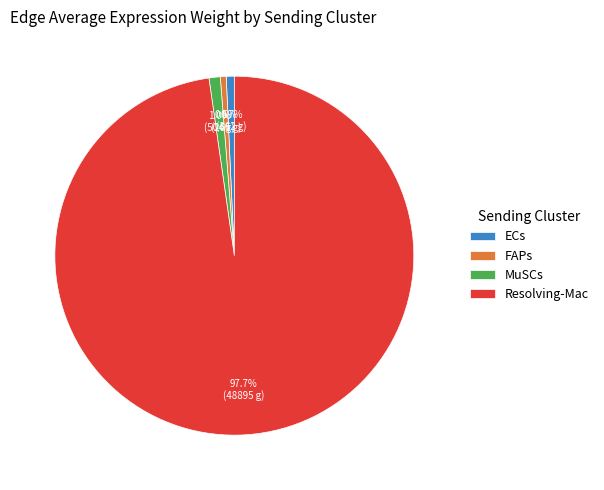

How many segments does this pie chart have?

4